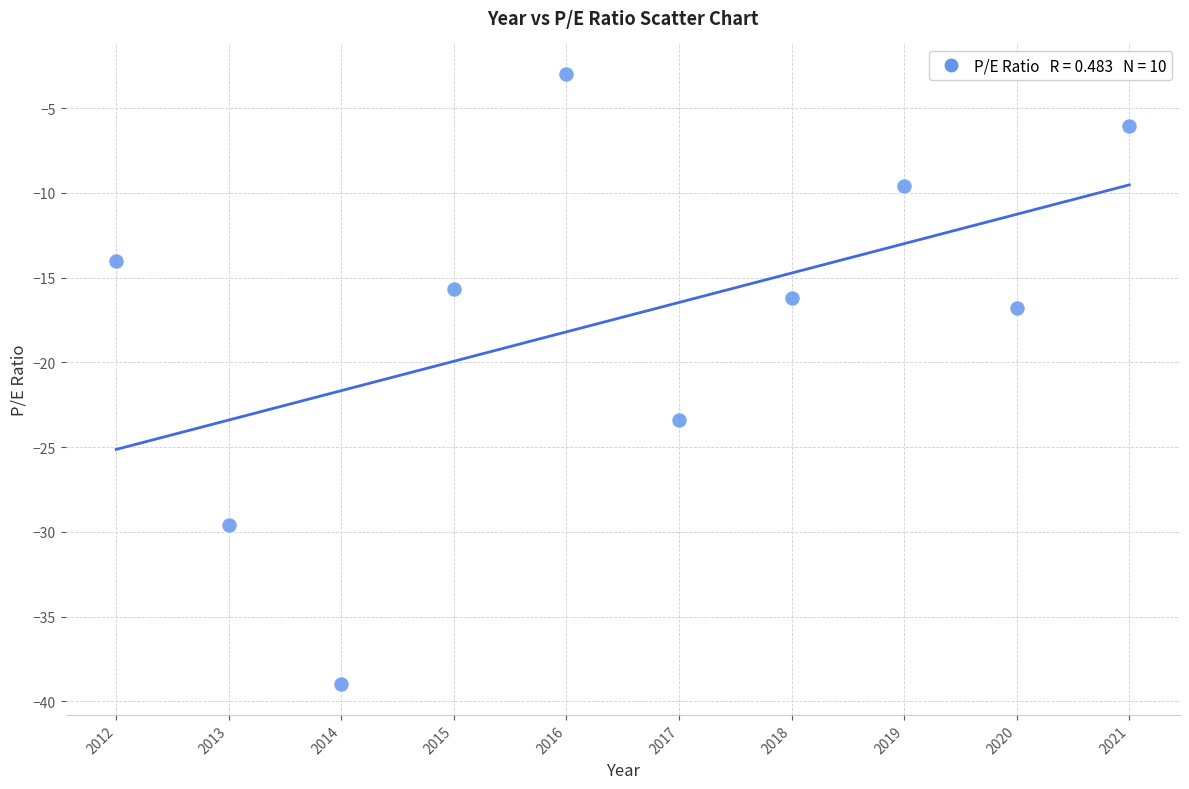

What is the average X value?

2016.5